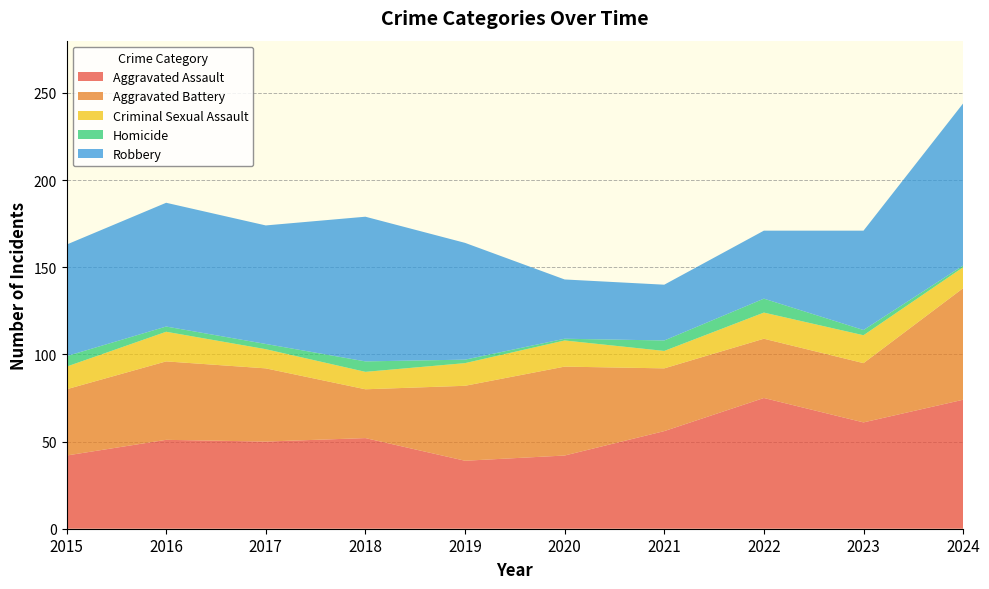

Reading right to left, list all the values displayed in this chart.

Aggravated Assault: 74	61	75	56	42	39	52	50	51	42
Aggravated Battery: 64	34	34	36	51	43	28	42	45	38
Criminal Sexual Assault: 12	16	15	10	15	13	10	11	17	13
Homicide: 1	3	8	6	1	2	6	3	3	6
Robbery: 93	57	39	32	34	67	83	68	71	64